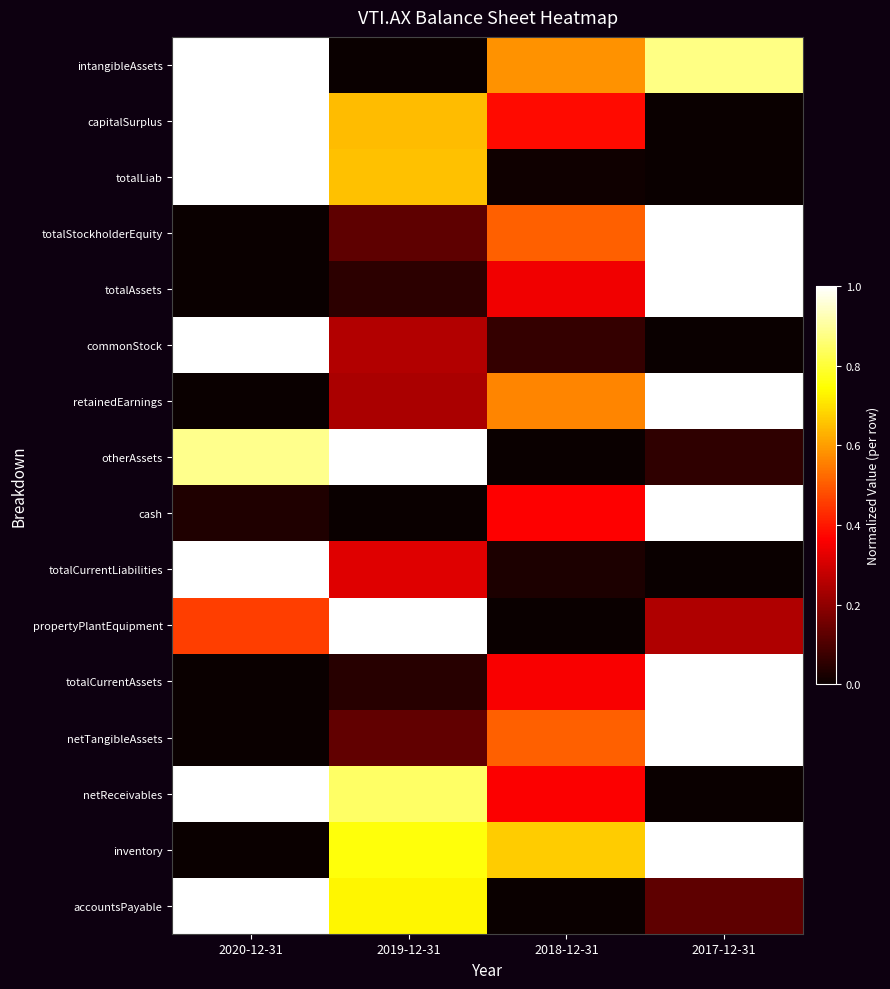

Between 2018-12-31 and 2020-12-31, which is larger?

2020-12-31